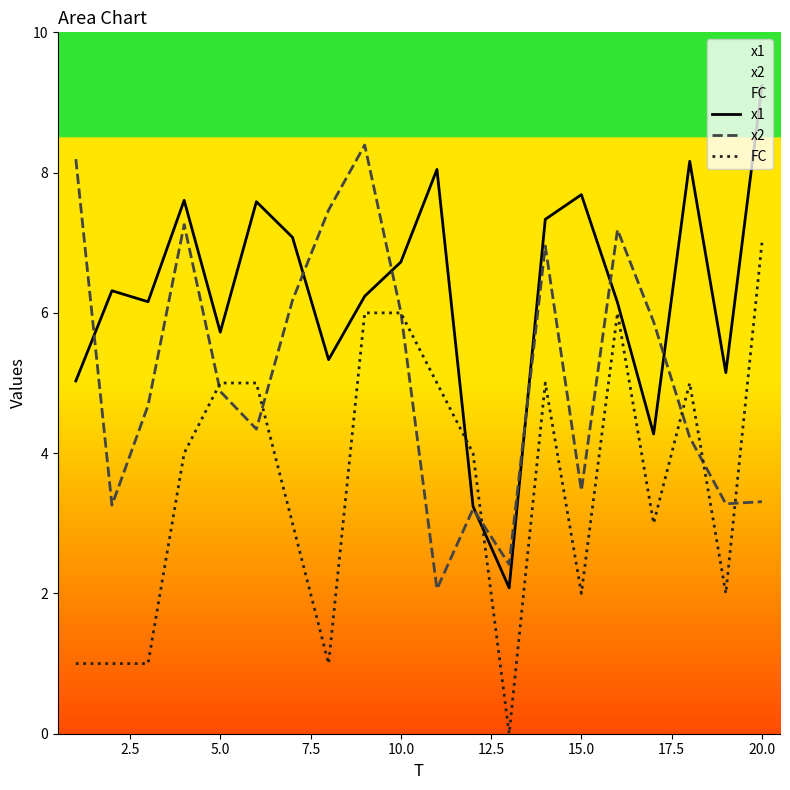

What is the maximum value for FC?

7.0